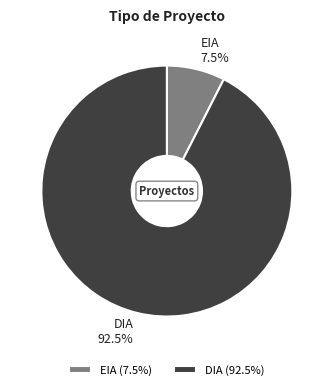

To the nearest percent, what is the combined percentage of DIA and EIA?

100%